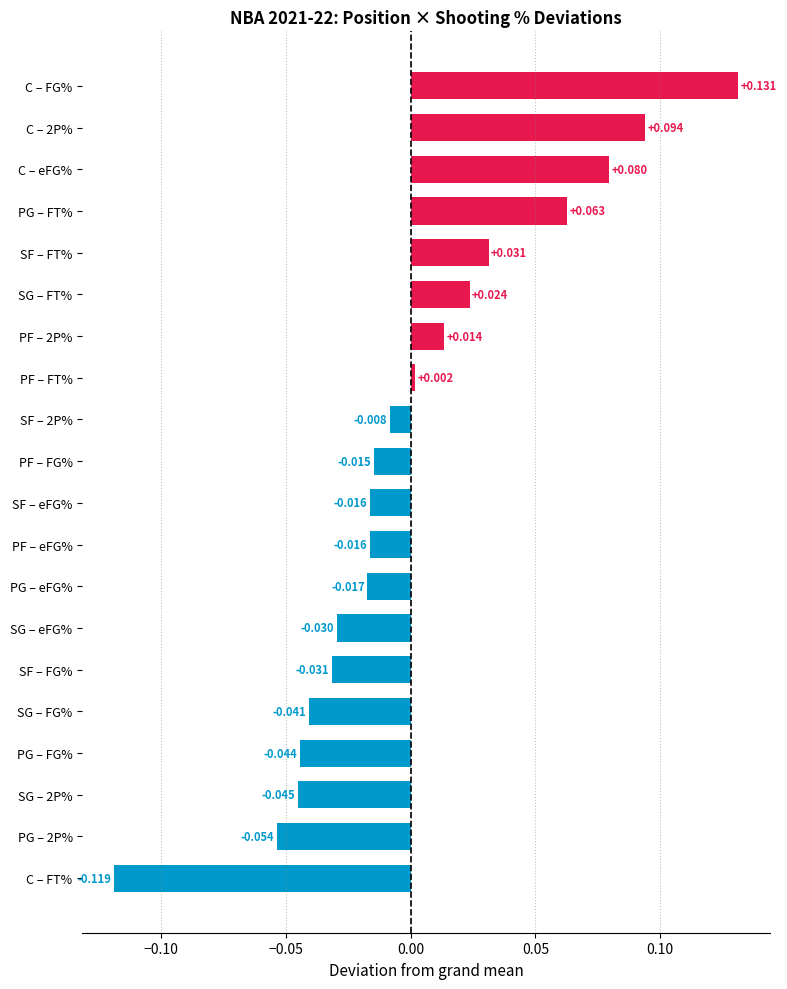

At which category does the chart reach its peak across all series?

C – FG%